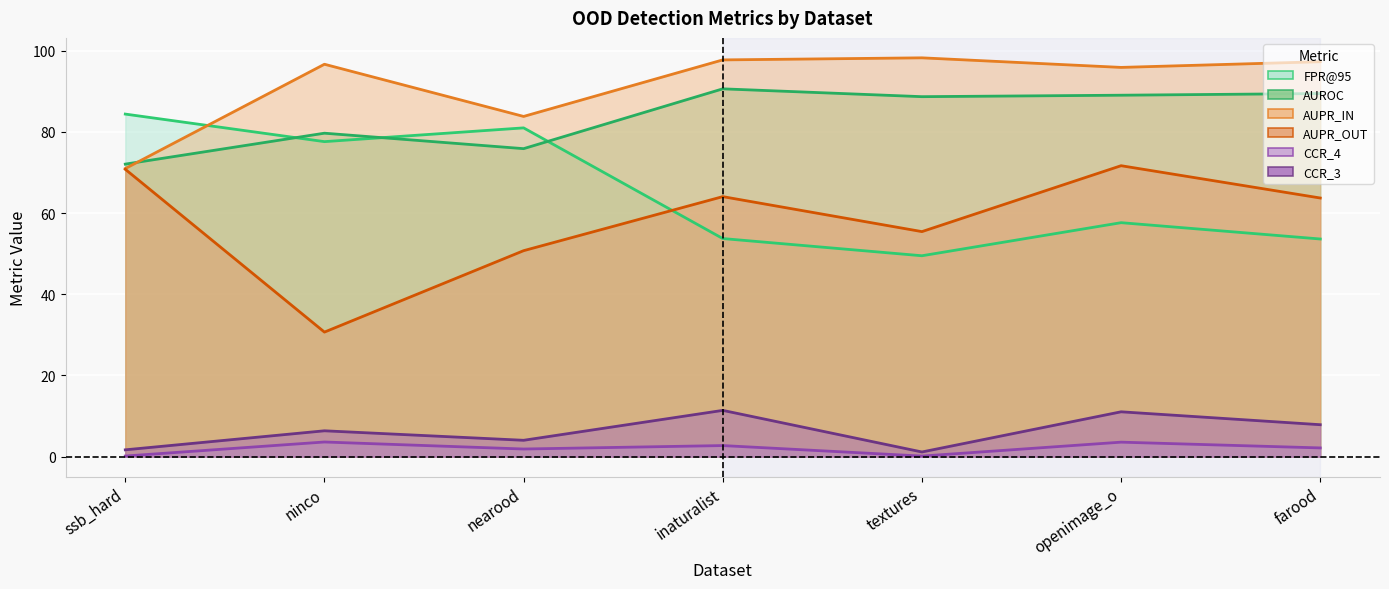

List the labels in order of AUROC value, smallest first.

ssb_hard, nearood, ninco, textures, openimage_o, farood, inaturalist